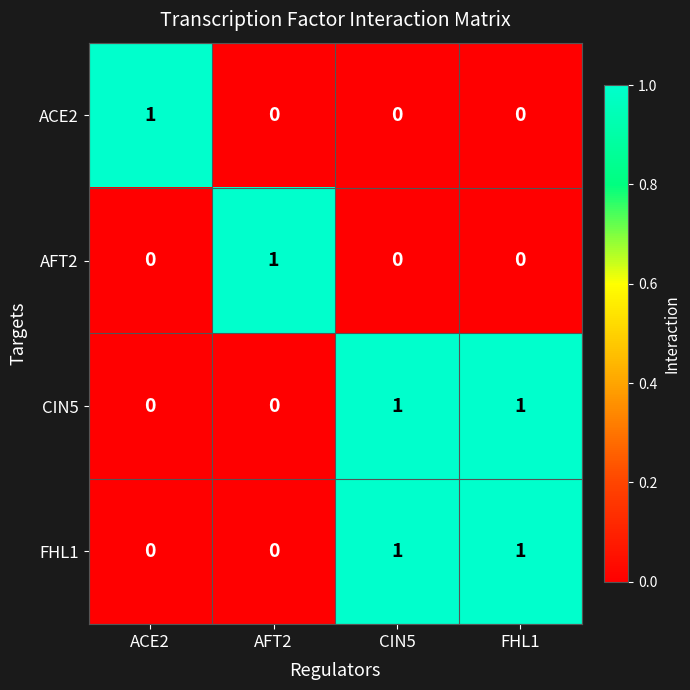

Count the AFT2 values in the range 0 to 1.

4